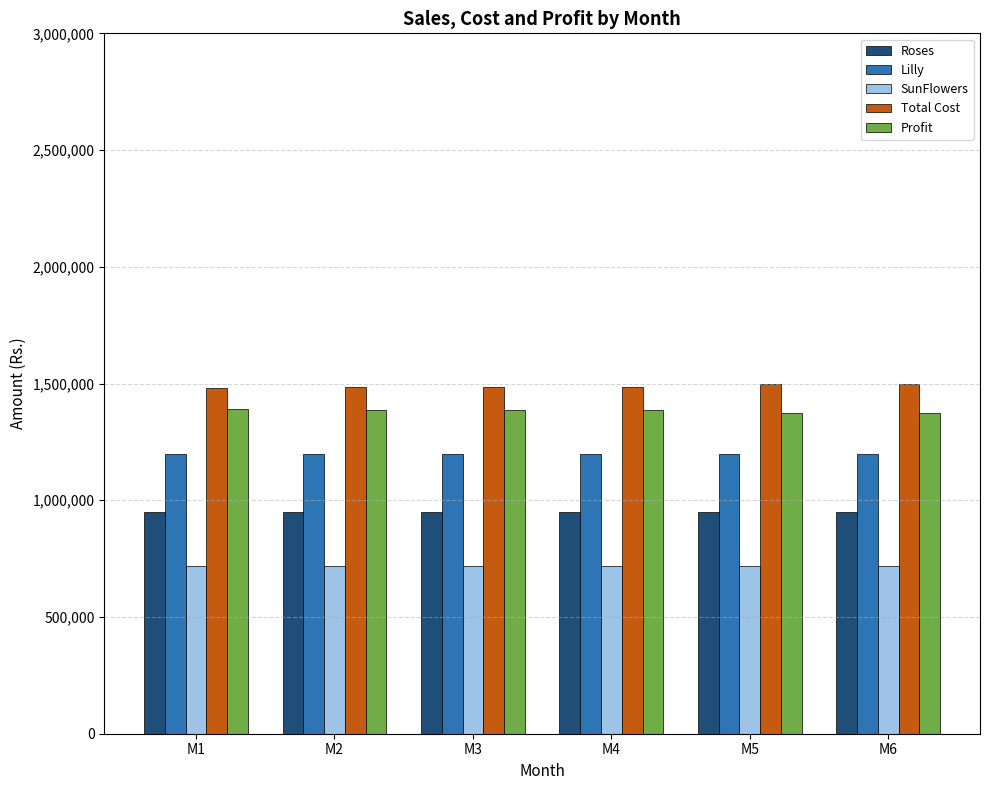

How many data points in Total Cost are less than 1484166?

1